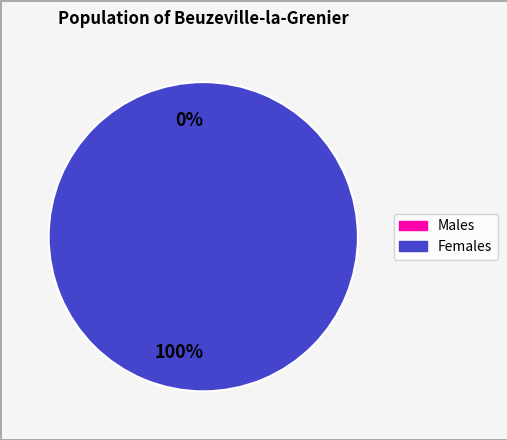

Count the number of slices in the pie.

2